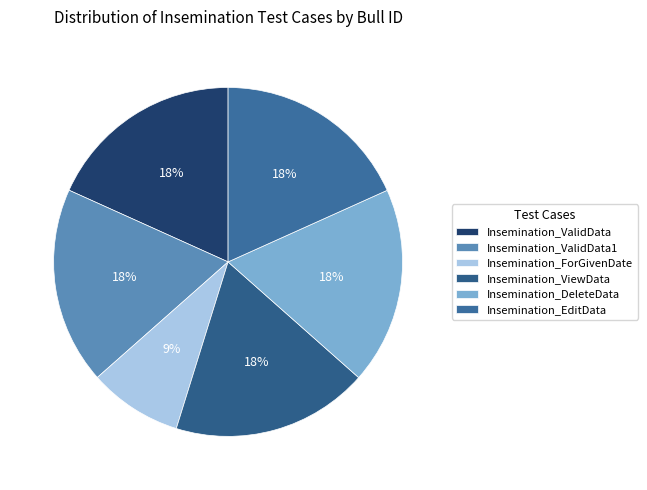

What is the smallest slice in the pie chart?

Insemination_ForGivenDate